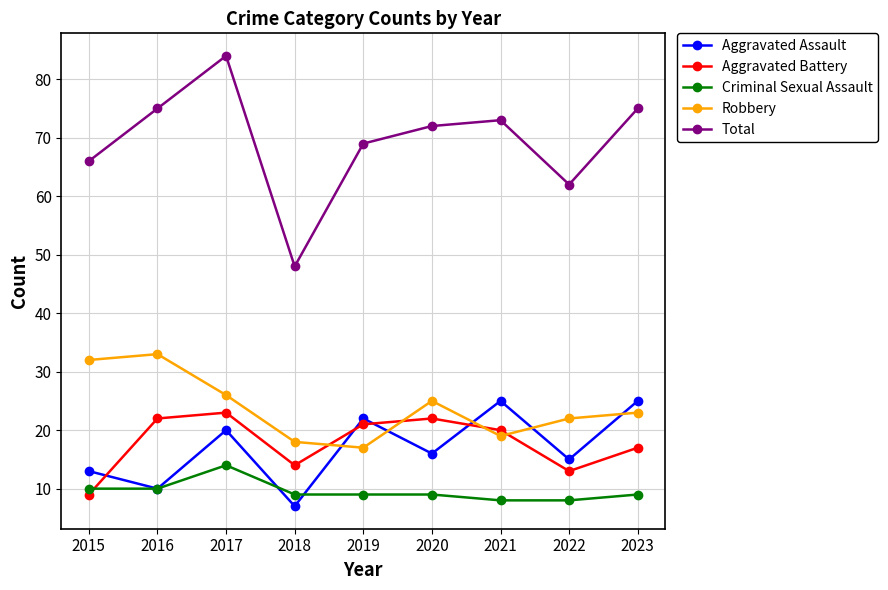

The Aggravated Assault series shows 25 at 2021. True or false?

True